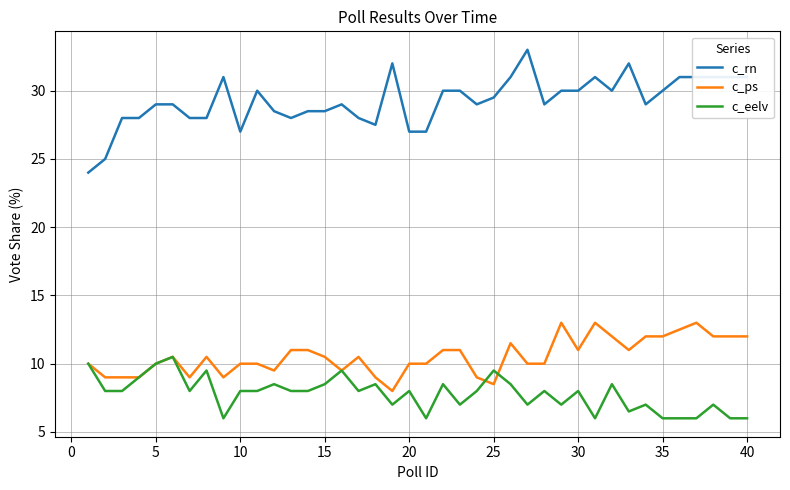

Which series has the largest total across all categories?

c_rn